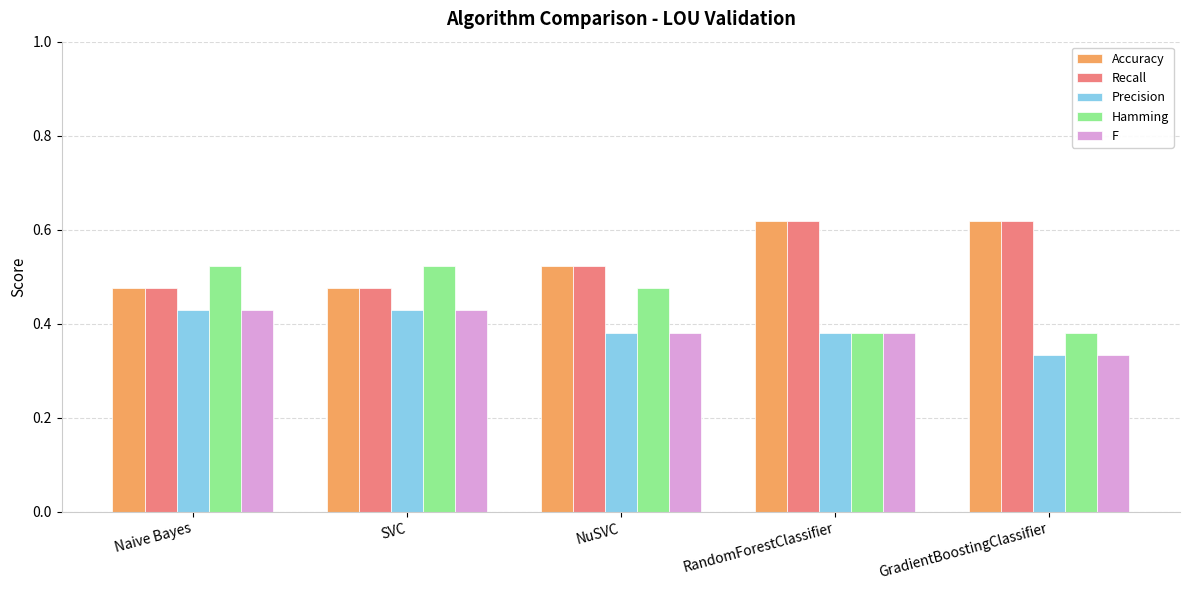

Which category has the lowest value in the F series?

GradientBoostingClassifier